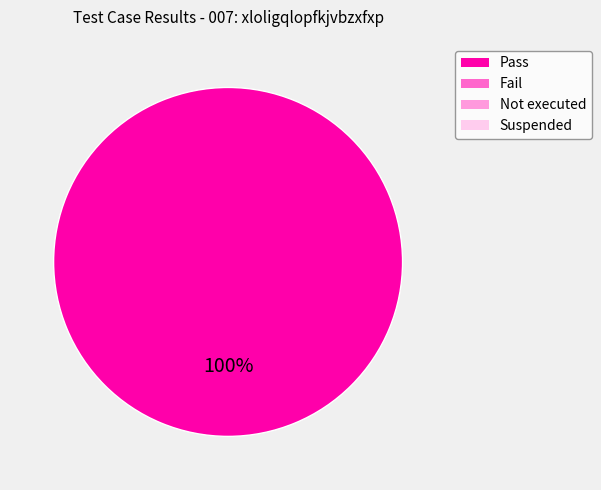

Is there a majority slice in this chart?

Yes